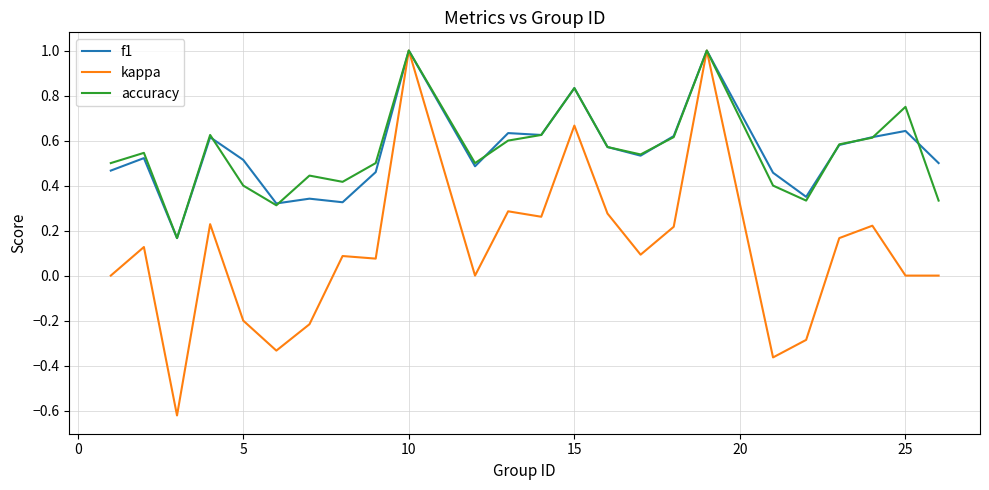

What is the maximum value for f1?

1.0